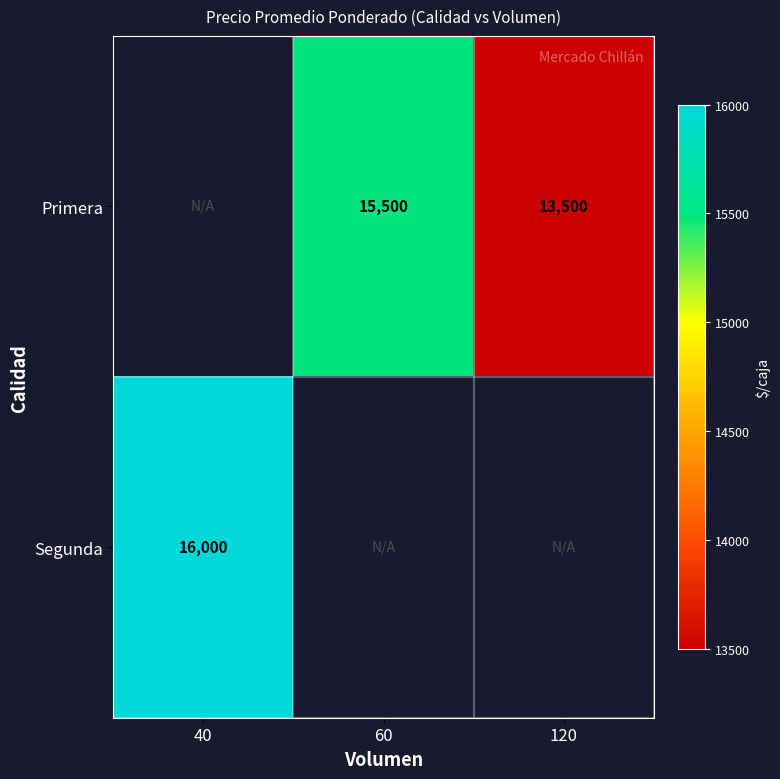

True or false: Primera has a value of 15500 at 60.

True